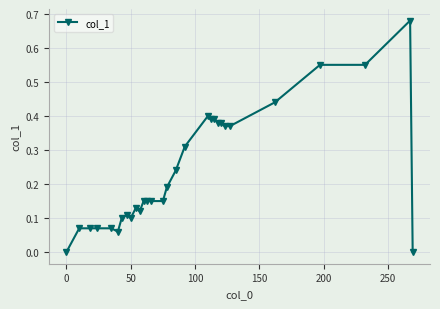

True or false: the data has more than 1 interior local peaks.

True